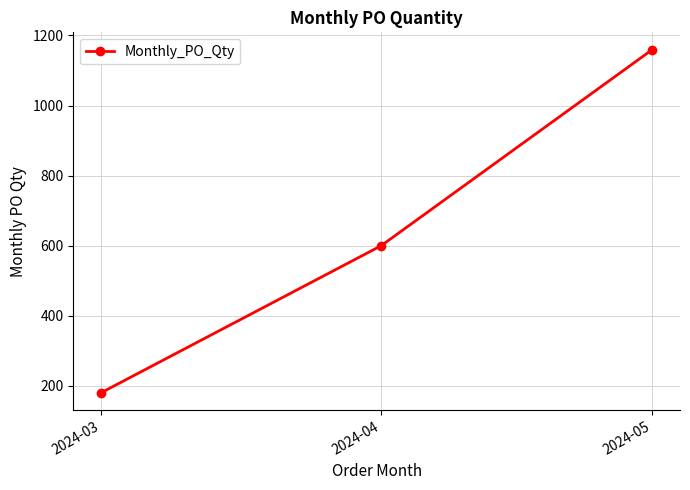

List the labels in order of value, largest first.

2024-05, 2024-04, 2024-03